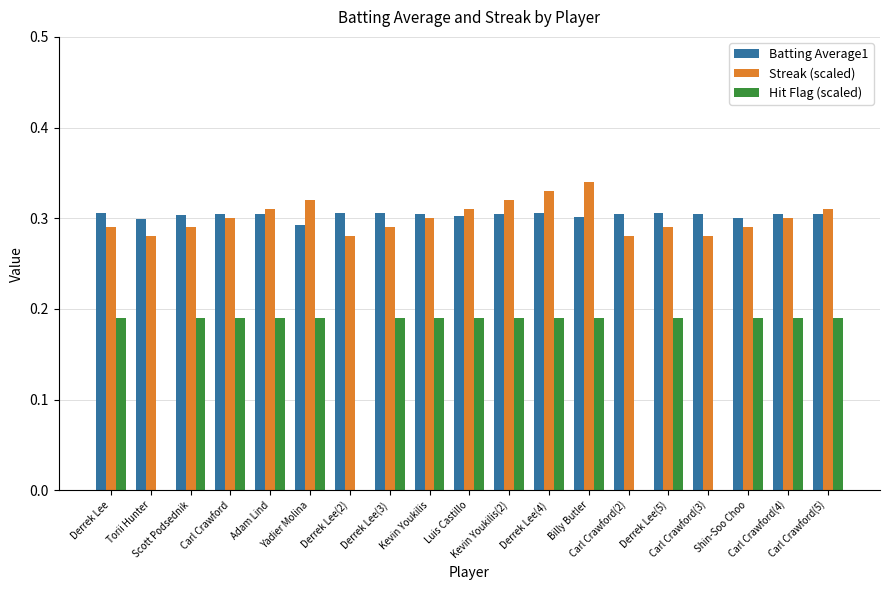

Between Luis Castillo and Derrek Lee(4), which is larger?

Derrek Lee(4)